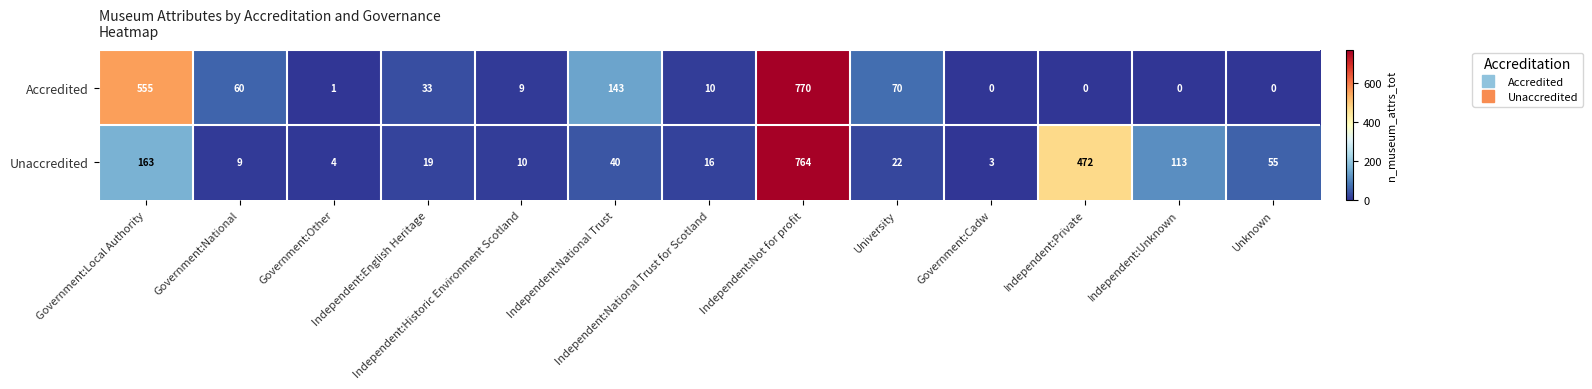

What is the highest value of the Unaccredited series?

764